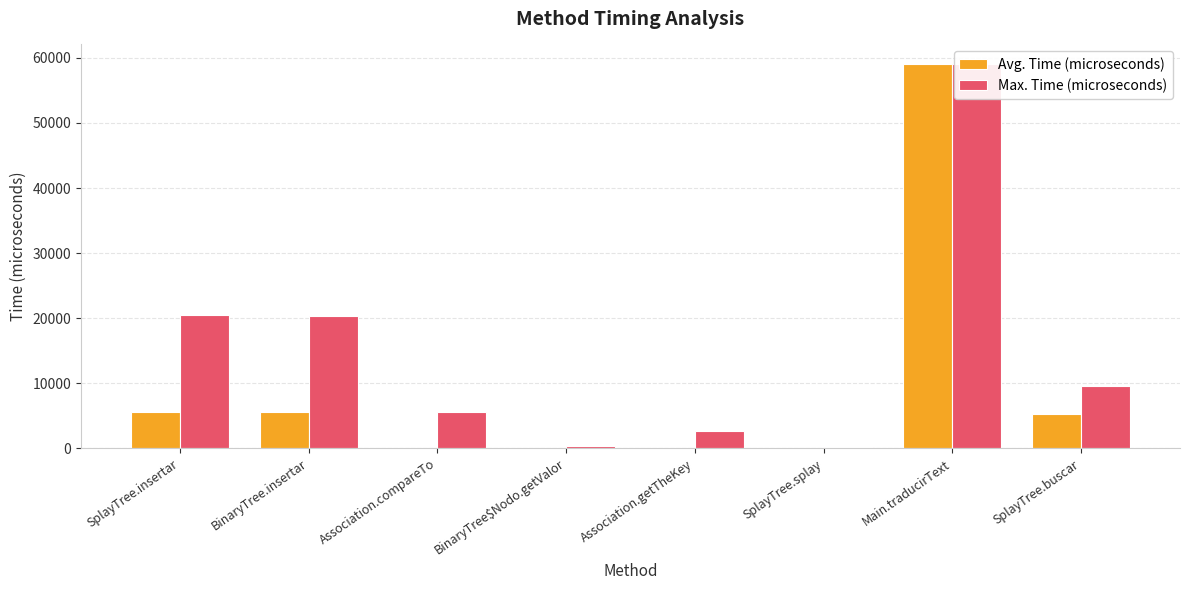

Reading left to right, transcribe all the data shown in this chart.

Avg. Time (microseconds): SplayTree.insertar=5650	BinaryTree.insertar=5617	Association.compareTo=8	BinaryTree$Nodo.getValor=2	Association.getTheKey=2	SplayTree.splay=16	Main.traducirText=59108	SplayTree.buscar=5278
Max. Time (microseconds): SplayTree.insertar=20456	BinaryTree.insertar=20369	Association.compareTo=5555	BinaryTree$Nodo.getValor=323	Association.getTheKey=2632	SplayTree.splay=178	Main.traducirText=59108	SplayTree.buscar=9499